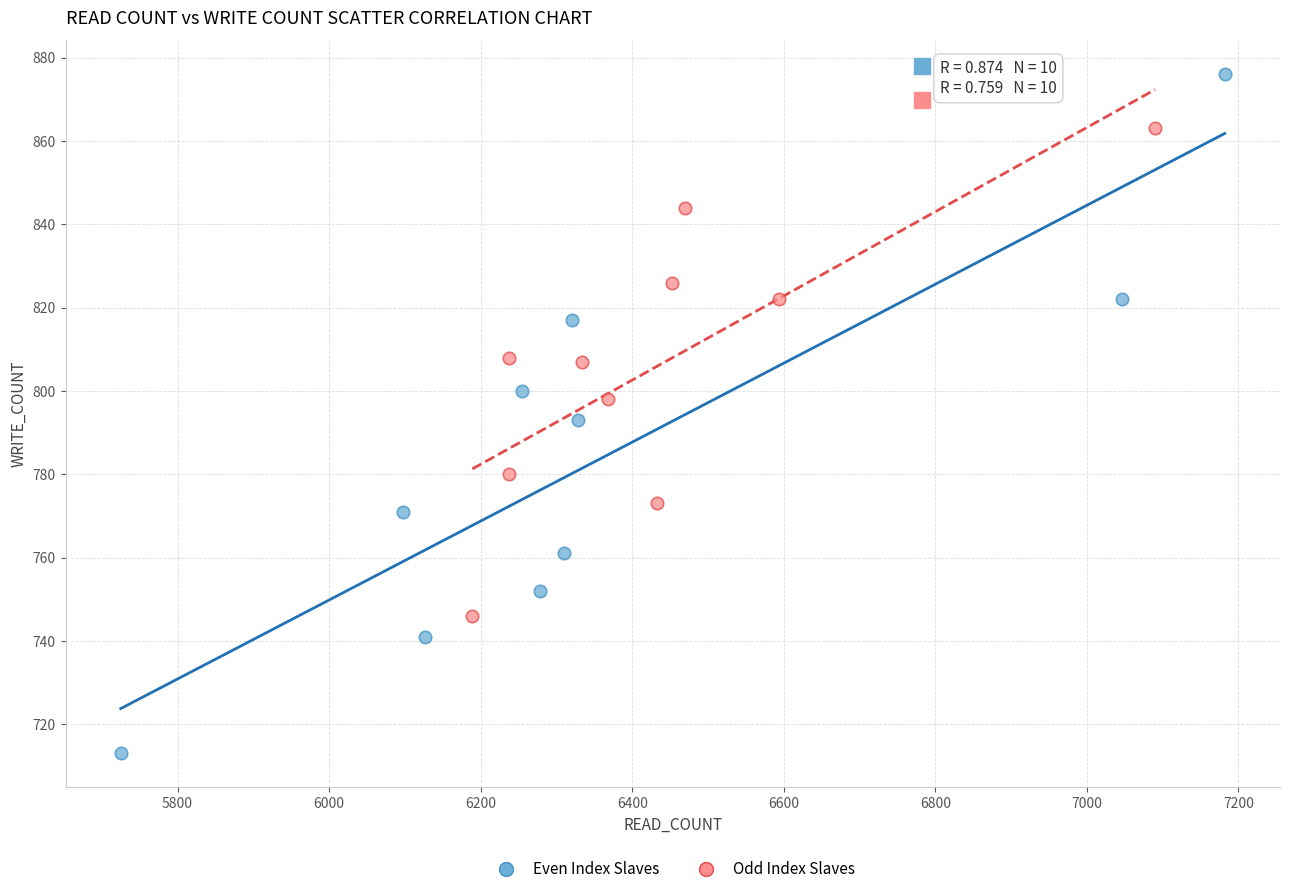

What are all the series names shown in the legend?

Even Index Slaves, Odd Index Slaves